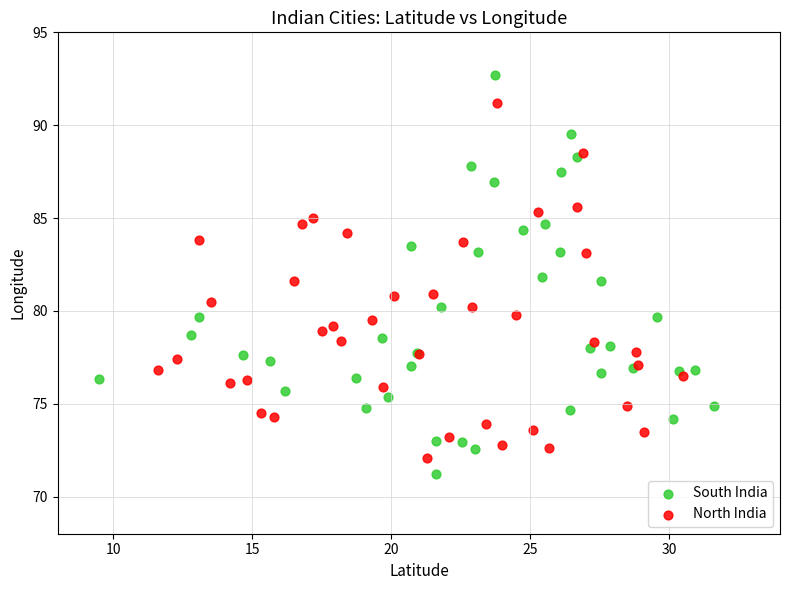

Which series has the widest spread of Y values?

South India